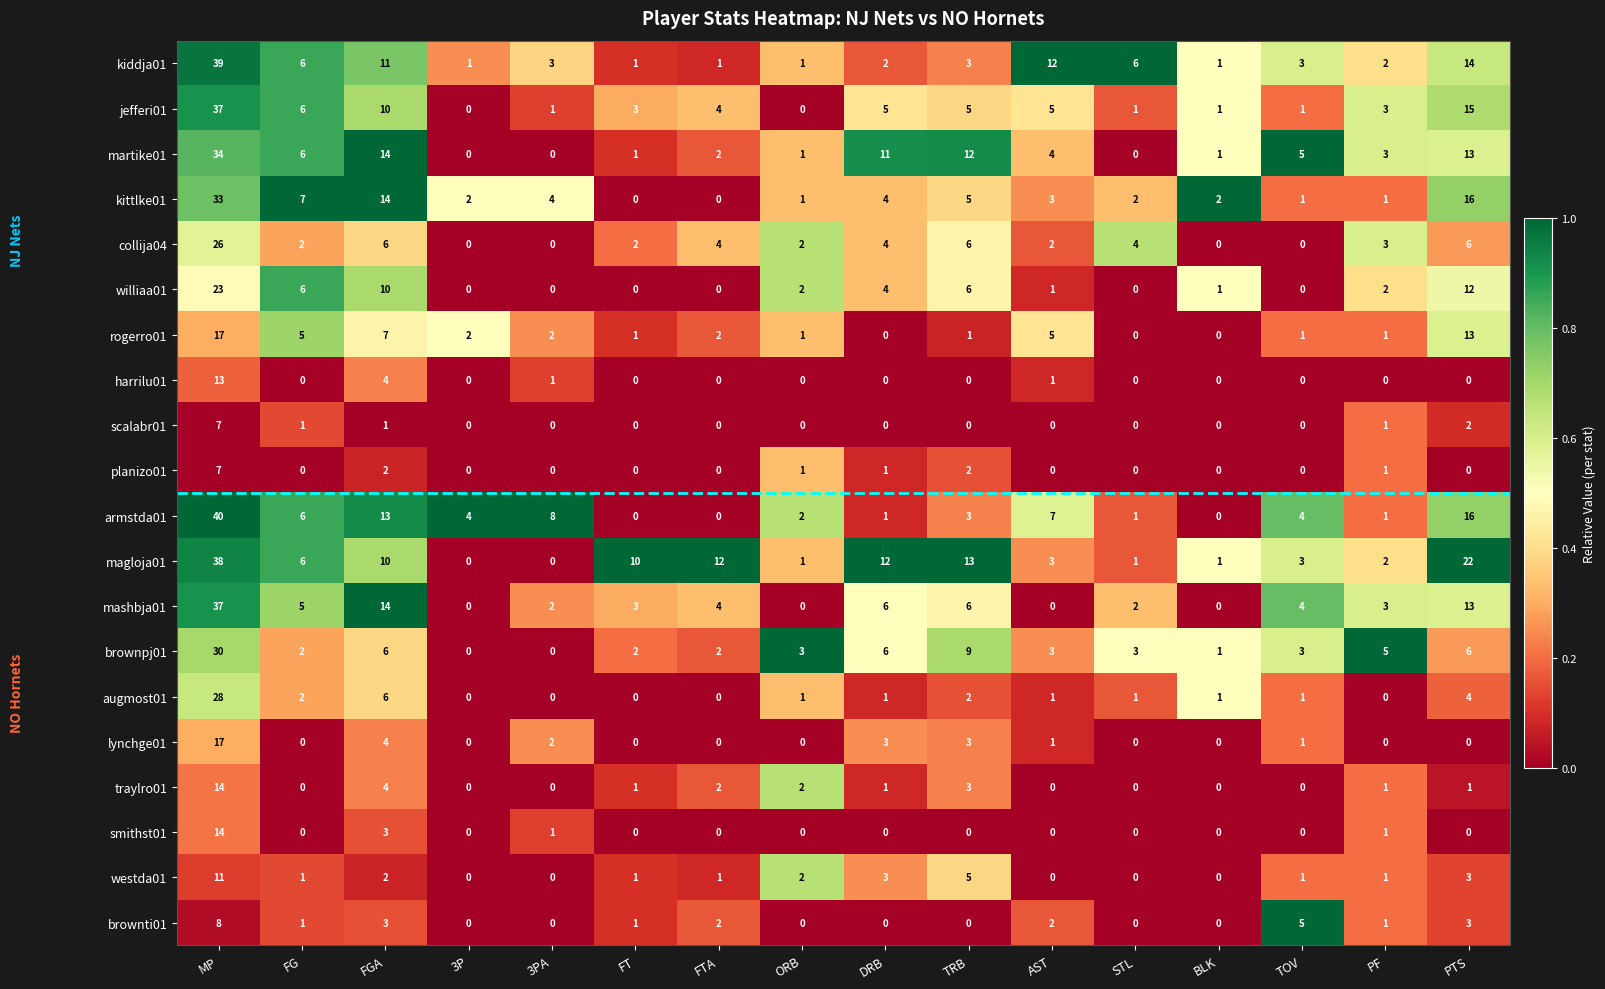

What is the difference between the maximum and minimum values in the brownpj01 series?

30